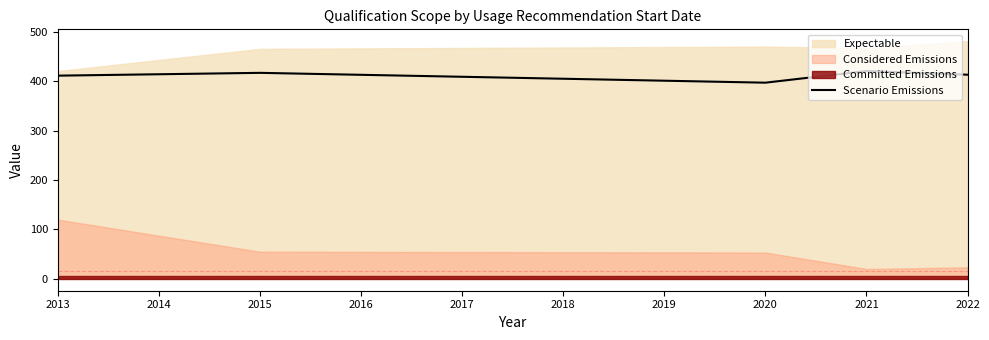

True or false: Scenario Emissions has a value of 241.6 at 2013.

False